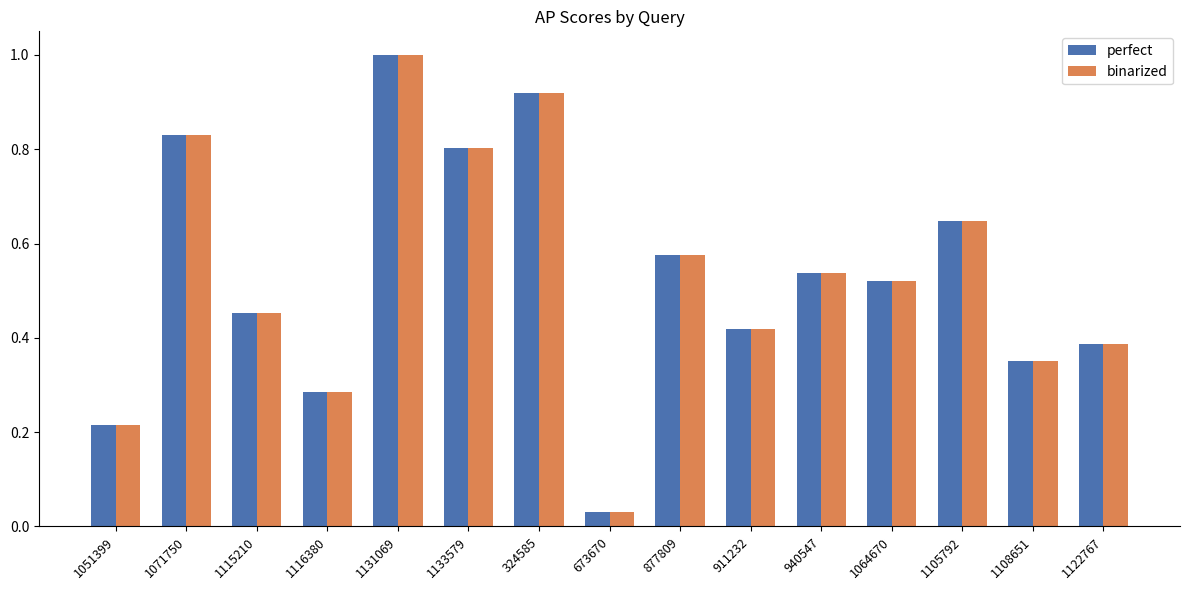

The value of binarized at 673670 is 0.1. True or false?

False